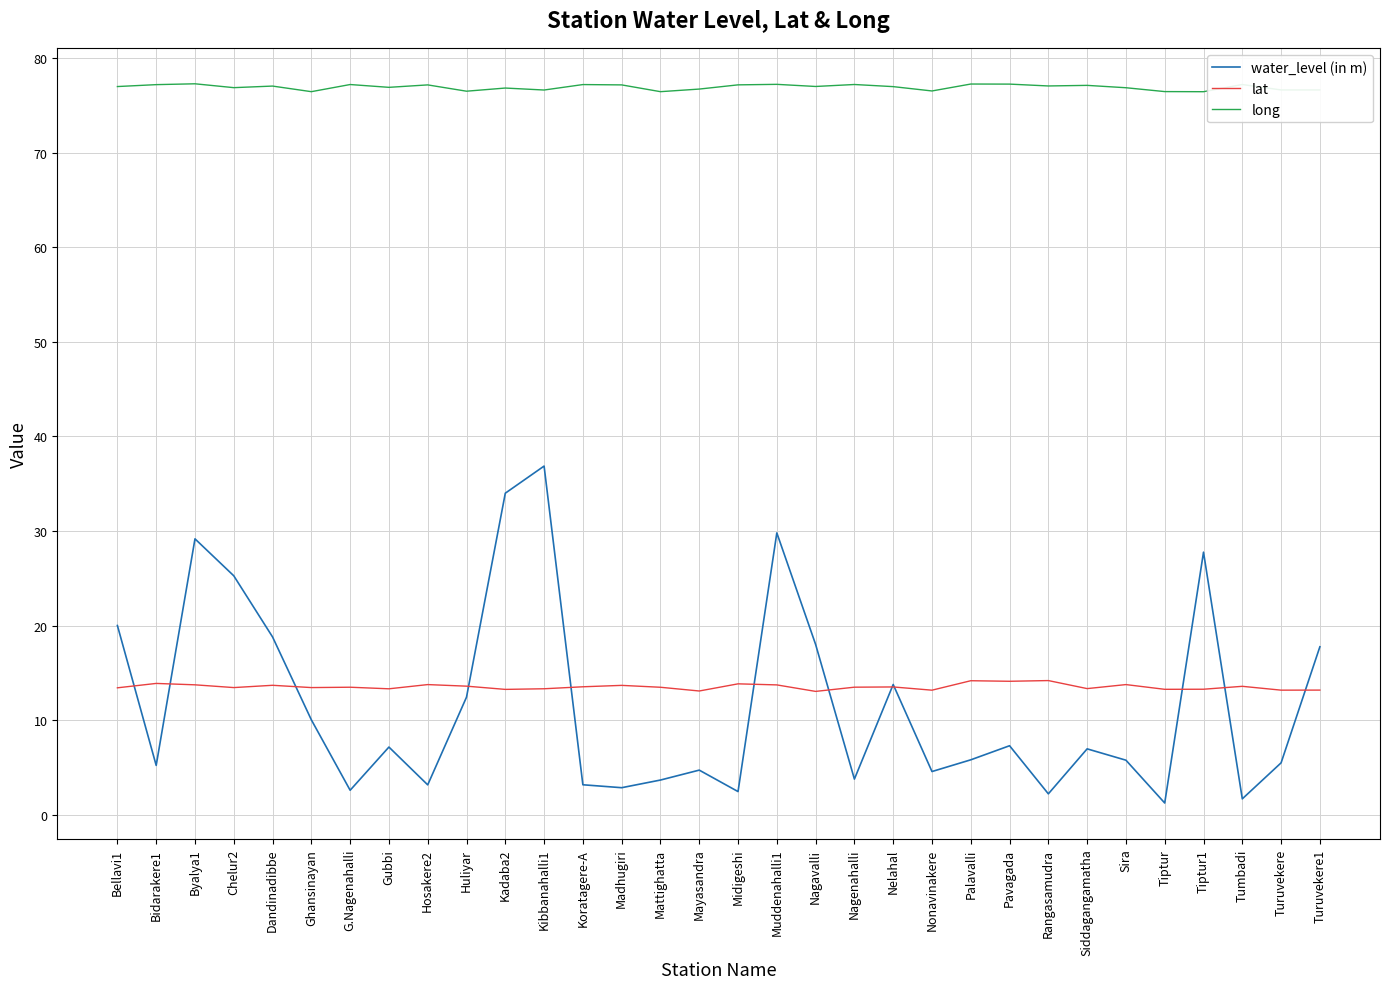

What is the approximate value of long at Nagenahalli?

77.2